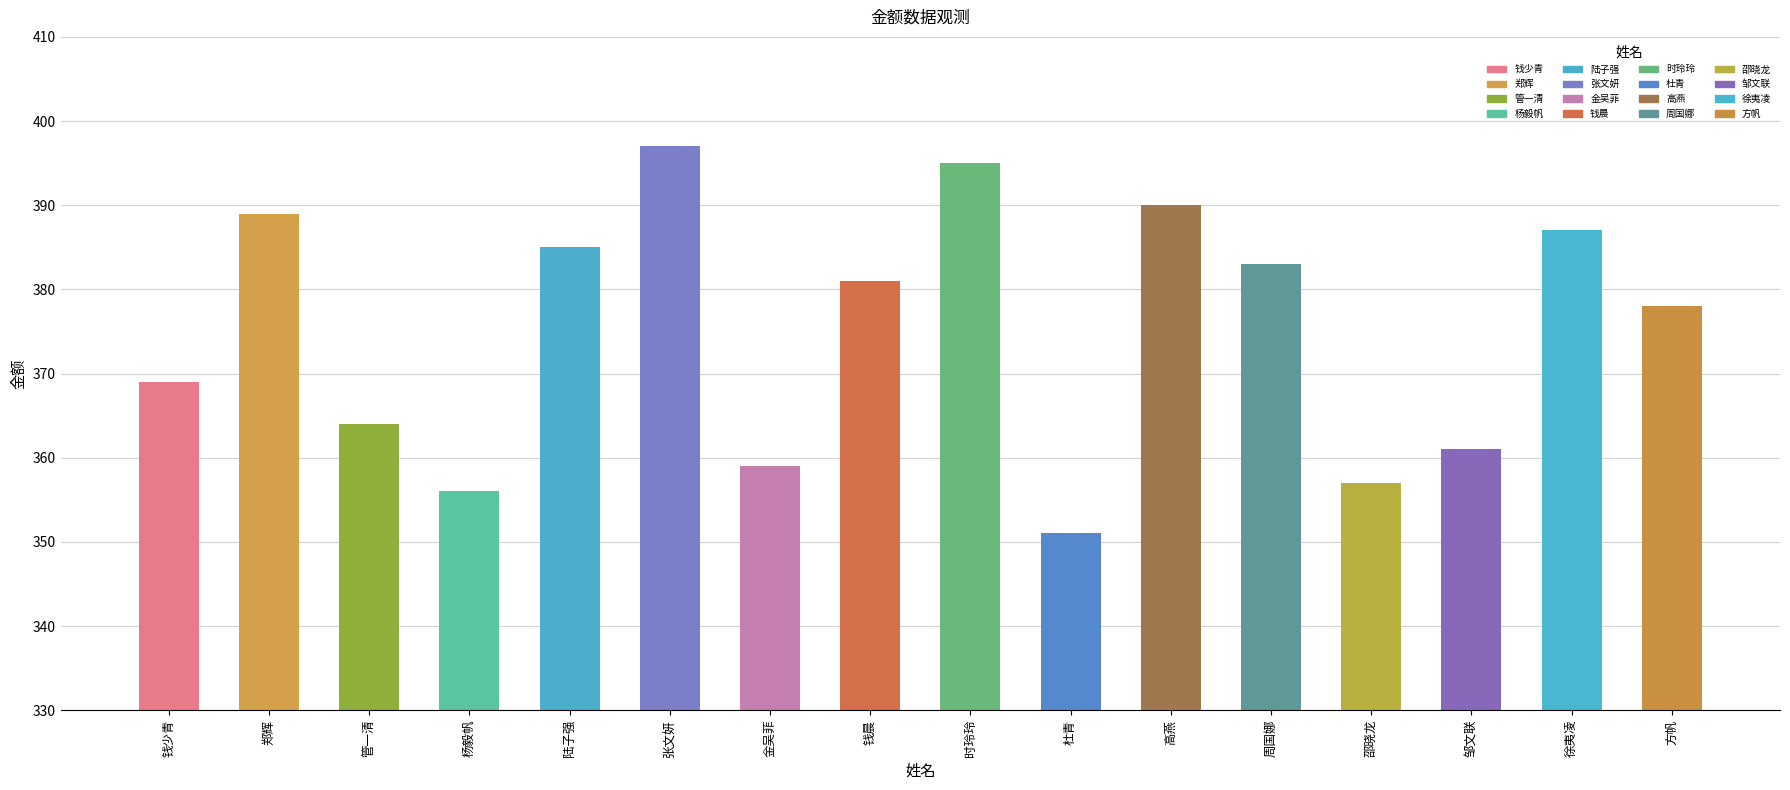

What value does the data have at 钱少青?

369